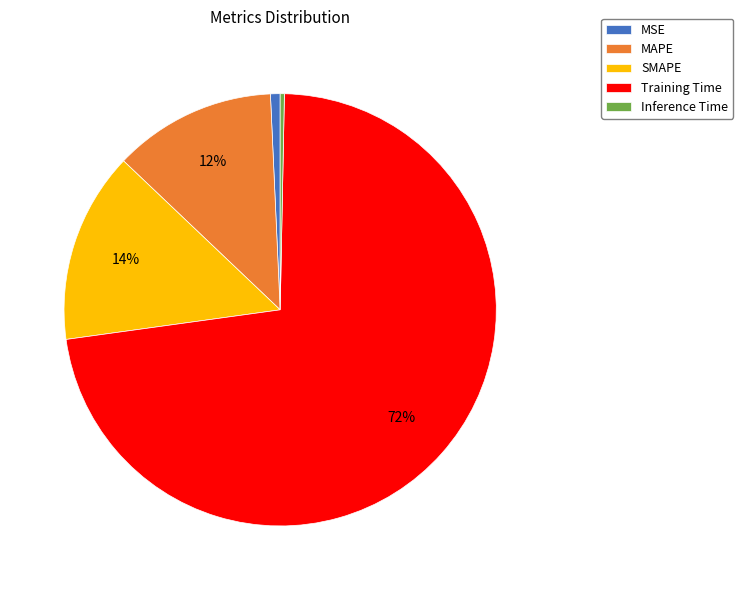

How many segments does this pie chart have?

5